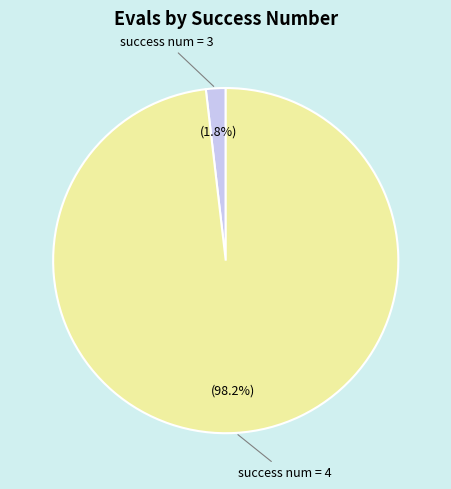

How many segments does this pie chart have?

2